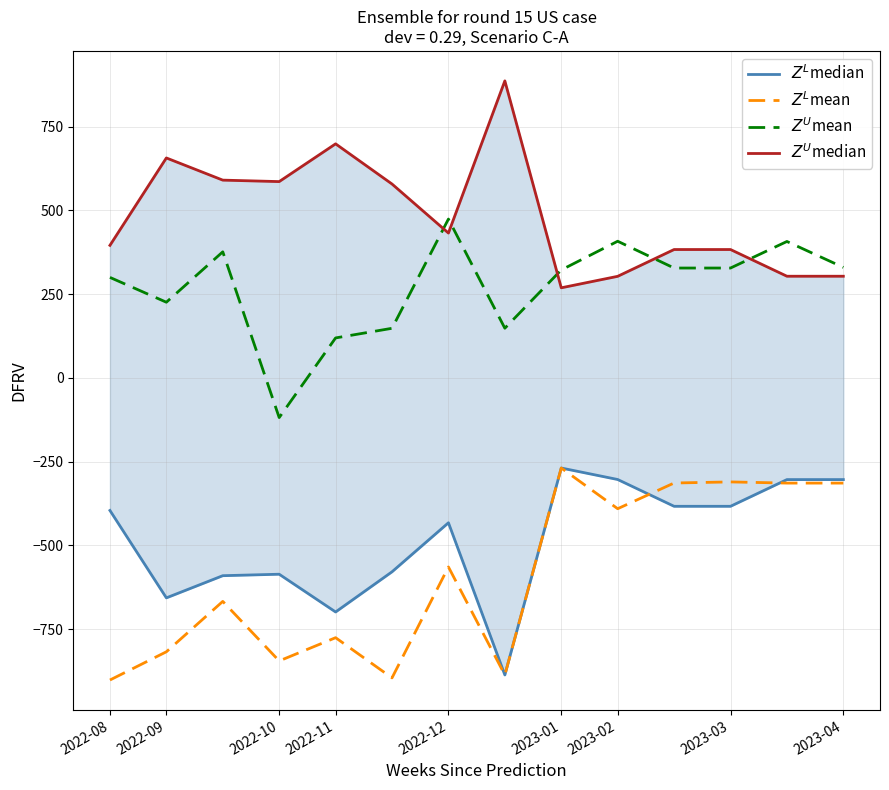

True or false: $Z^L$median has more than 2 interior local peaks.

True